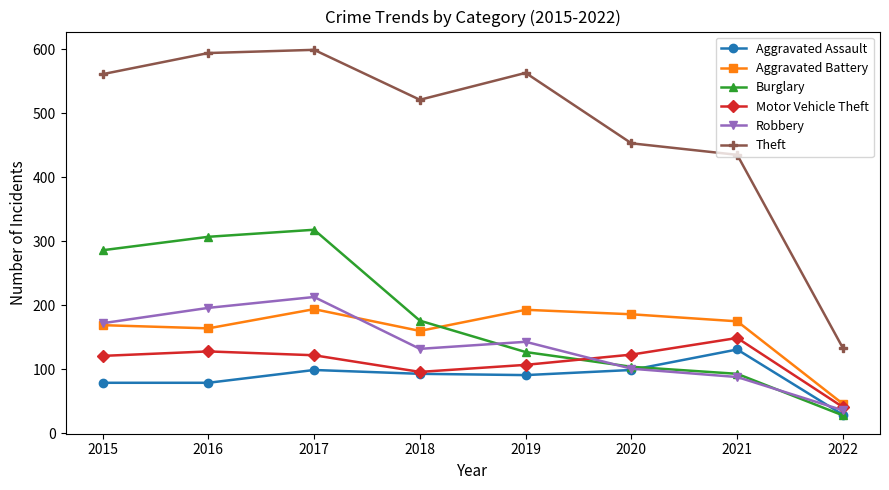

True or false: Theft and Motor Vehicle Theft cross at least once.

False